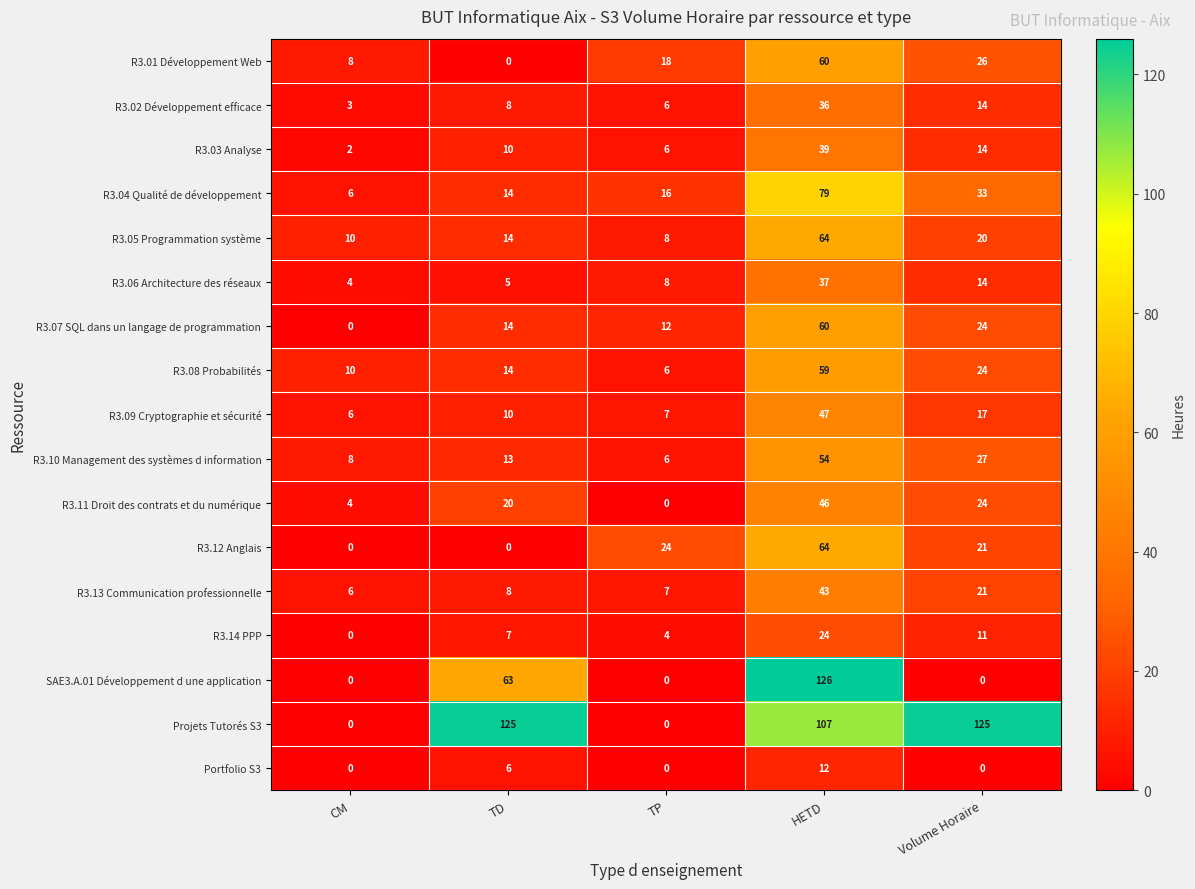

What is the lowest value of the R3.10 Management des systèmes d information series?

6